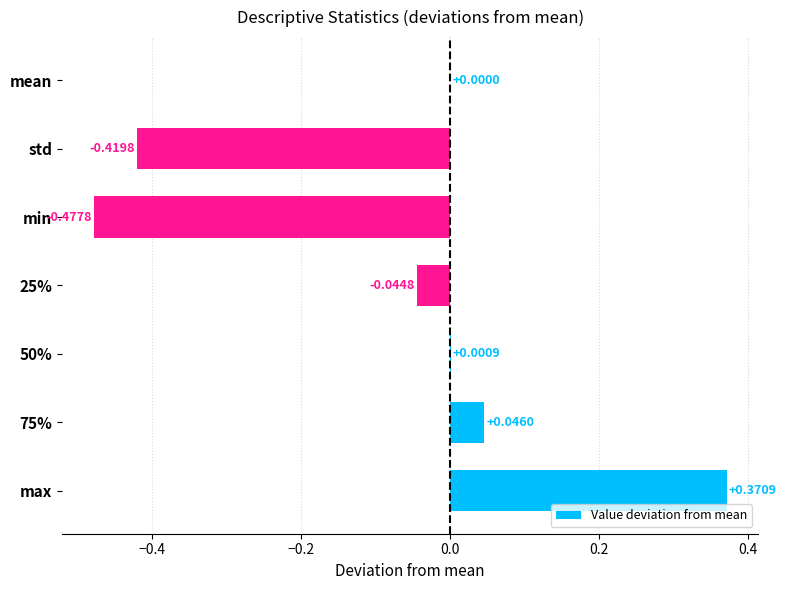

Where is the data nearest to the value 0?

mean